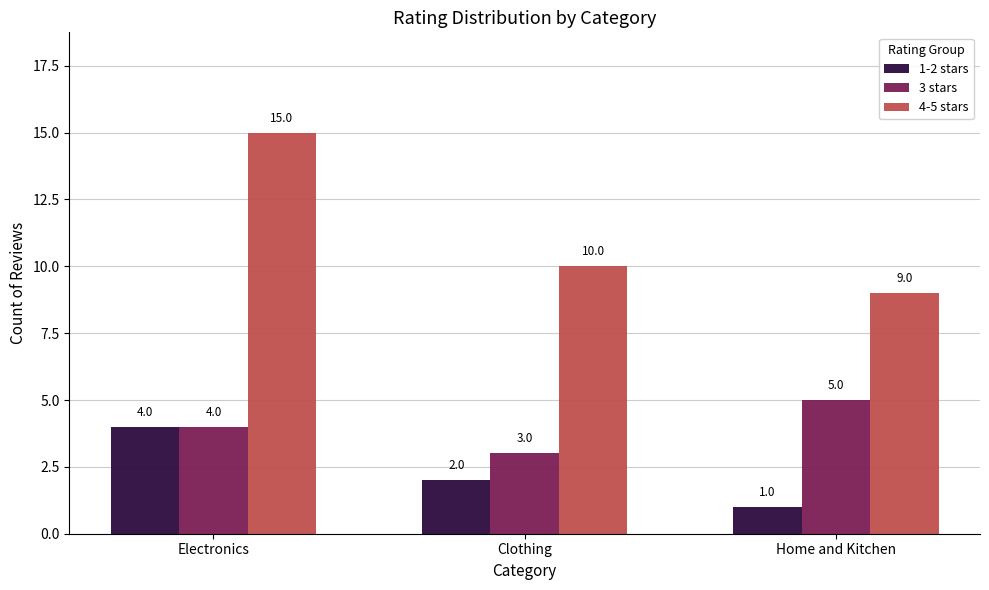

At which category does the chart reach its peak across all series?

Electronics